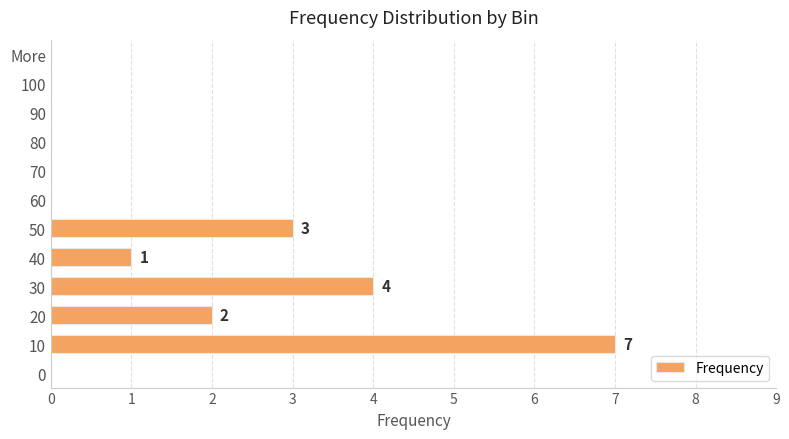

What is the sum of all values?

17